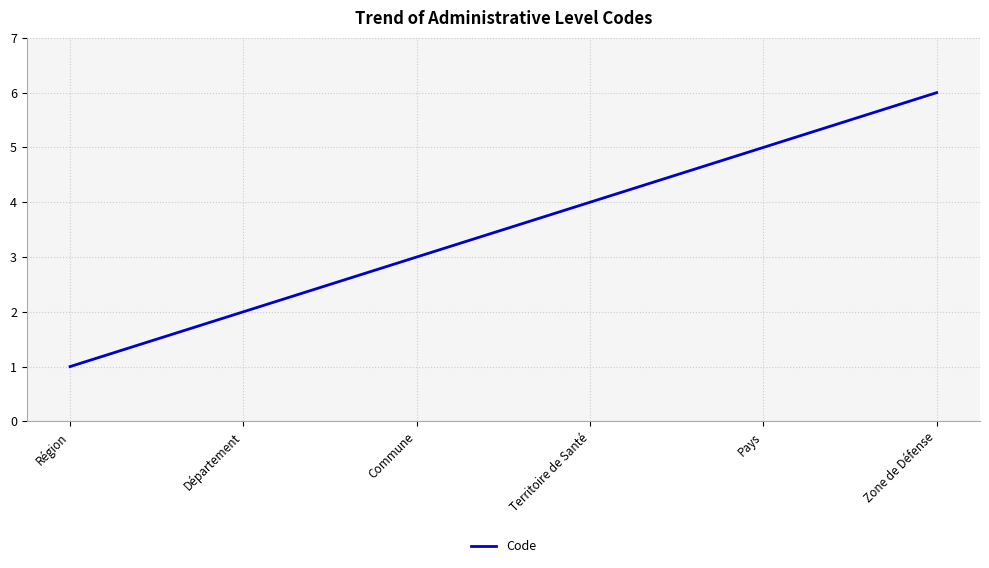

Reading right to left, what are all the values shown in this chart?

Zone de Défense=6	Pays=5	Territoire de Santé=4	Commune=3	Département=2	Région=1